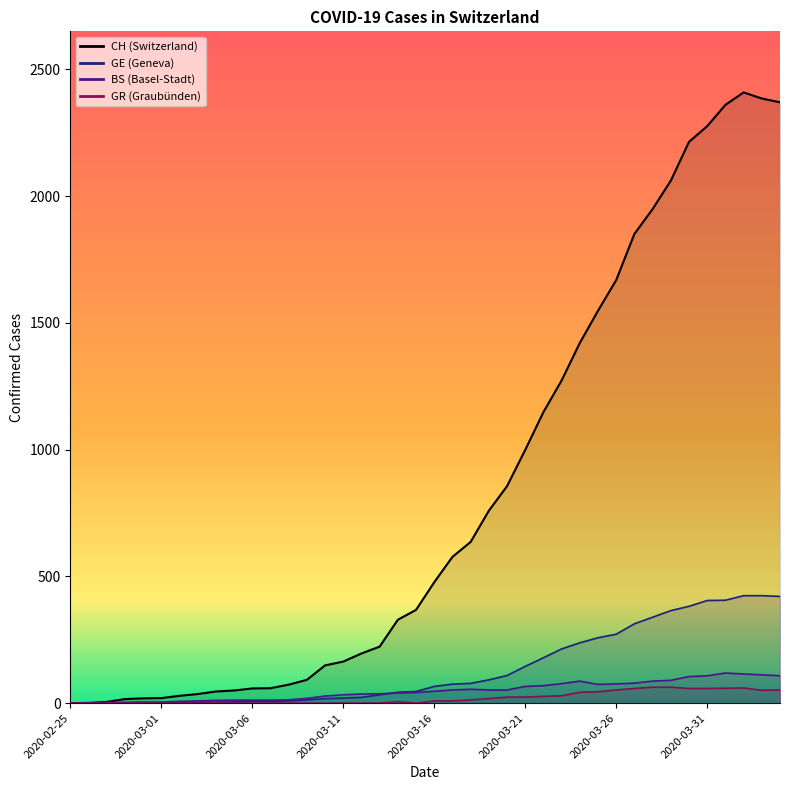

Does the chart display data point markers on the line(s)?

No